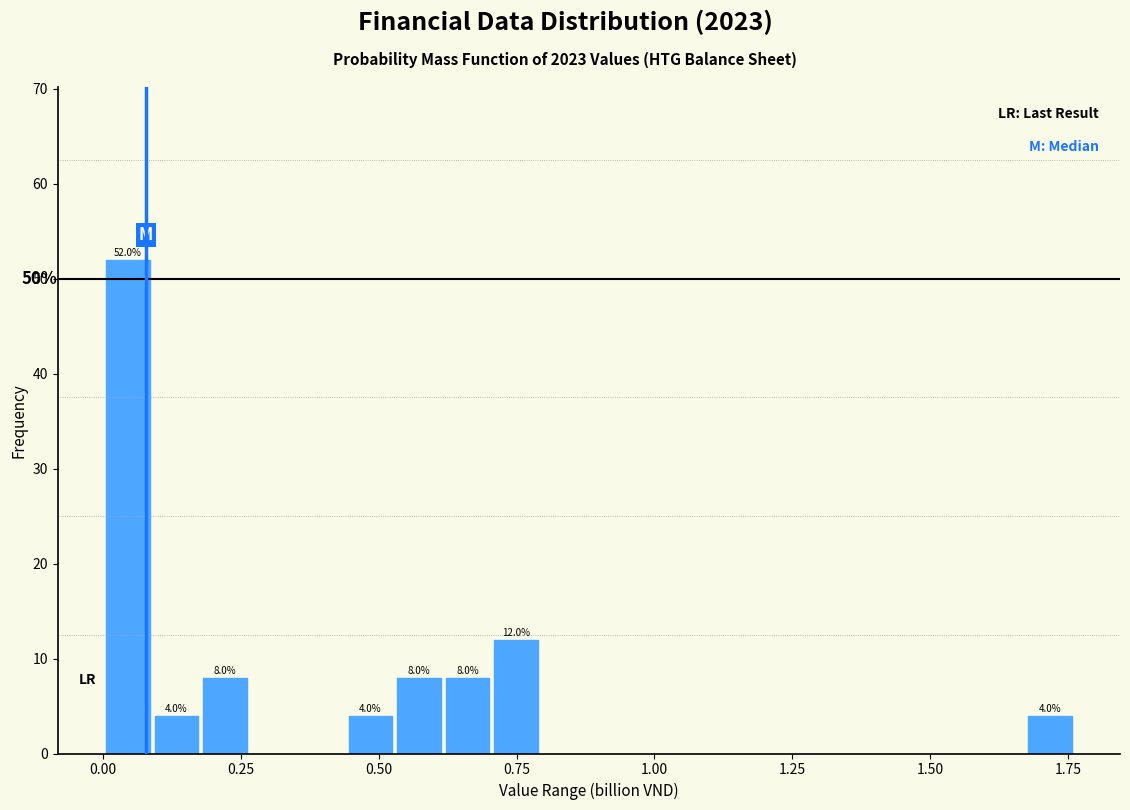

Read against the x-axis, roughly where is the centre of the tallest bar?

0.05